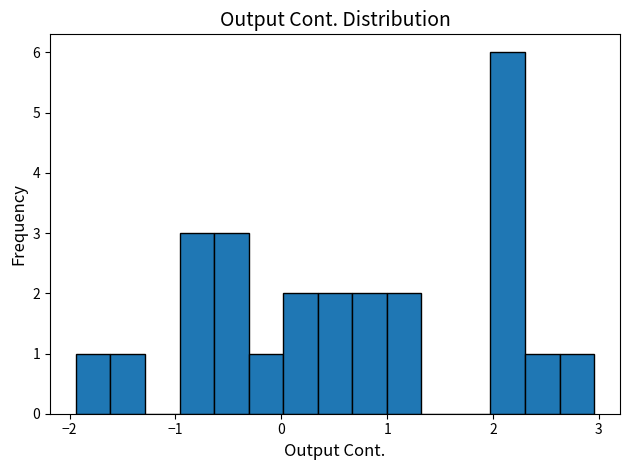

Read against the x-axis, roughly where is the centre of the tallest bar?

2.1